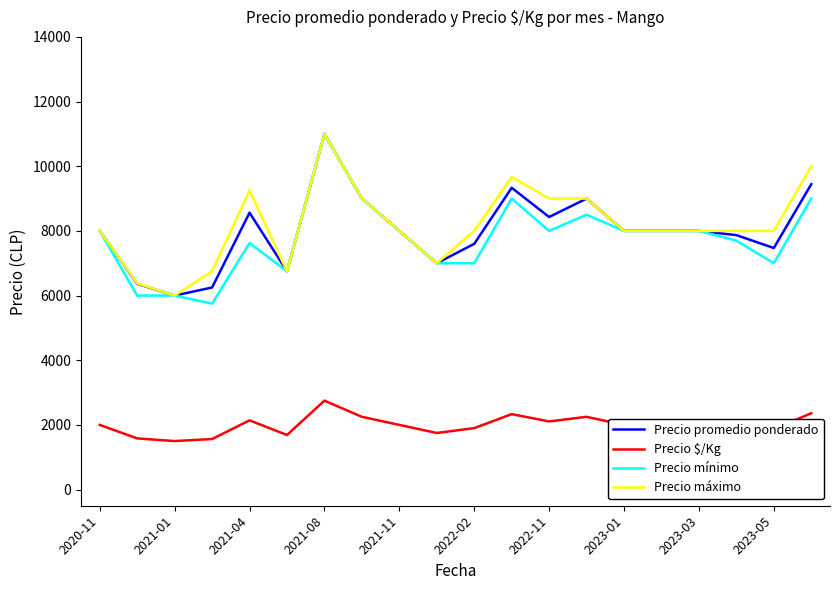

What is the greatest value displayed?

11000